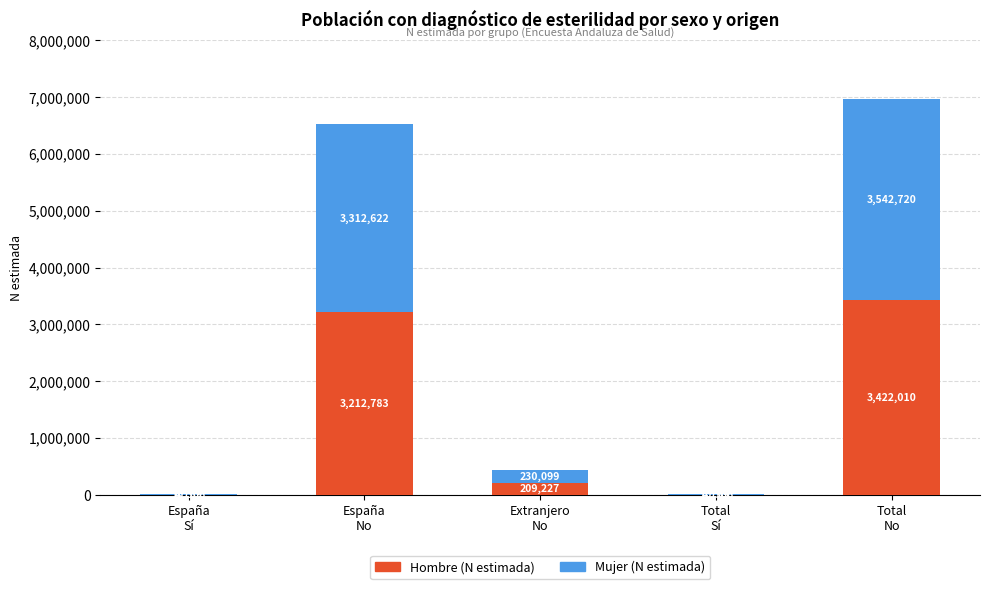

How many distinct data groups are displayed?

2